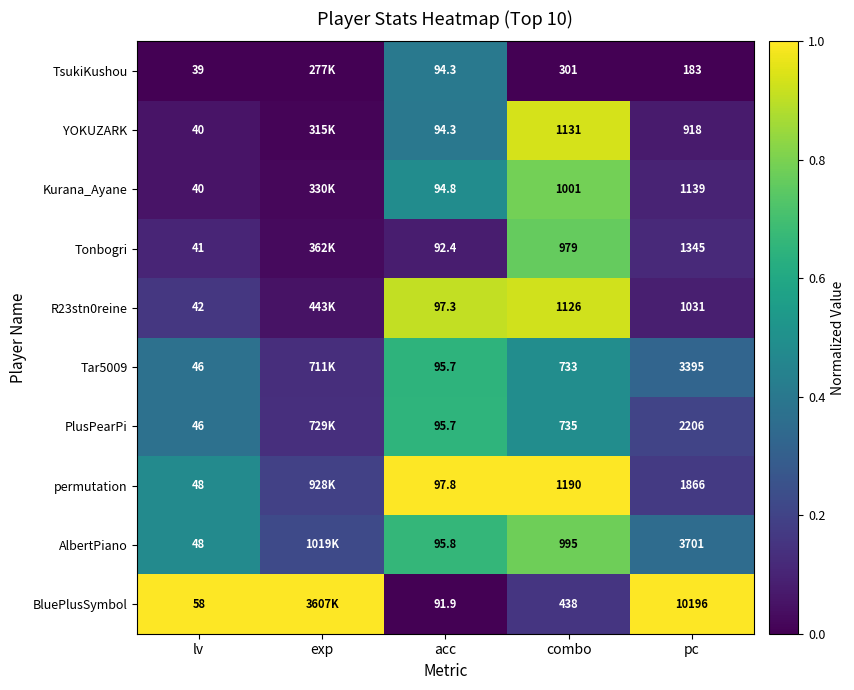

Is the value of Tar5009 at lv greater than the value of BluePlusSymbol at lv?

No